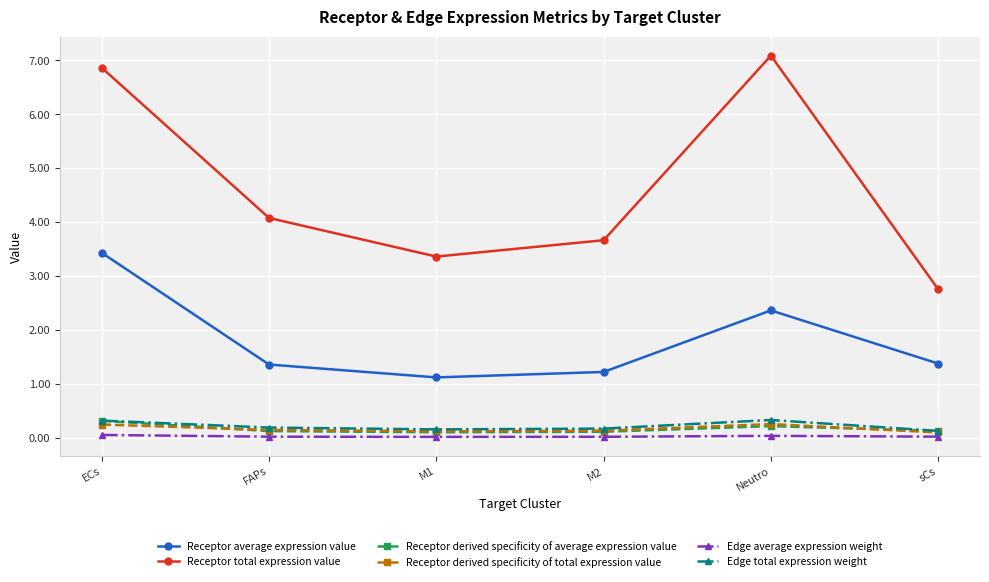

The value of Edge total expression weight at M2 is 0.2. True or false?

True